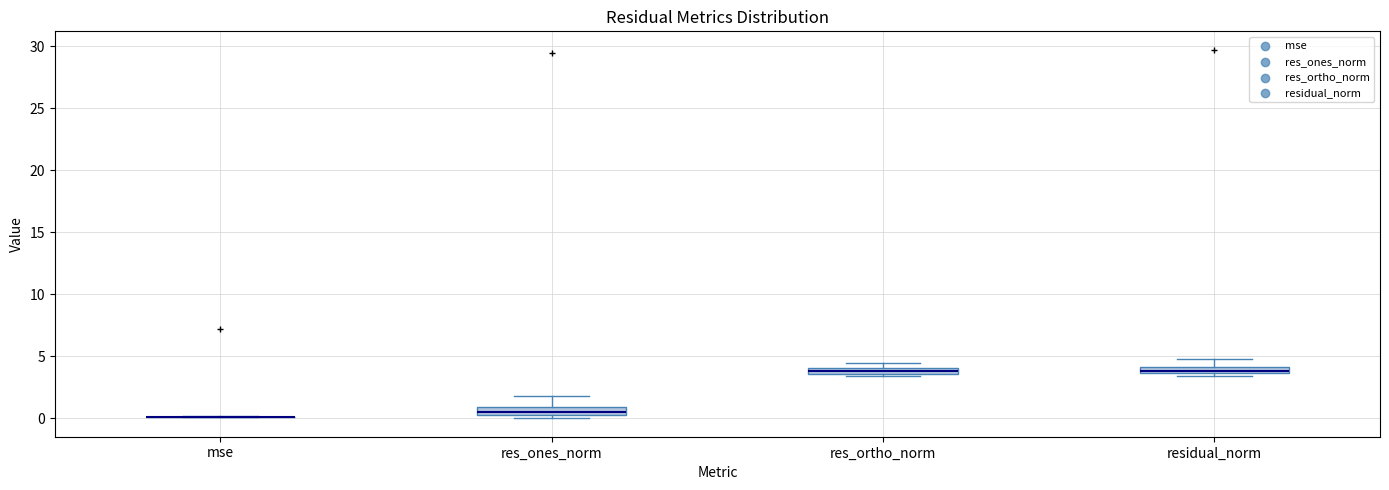

Where is the upper edge of the box for residual_norm on the y-axis? The values are not printed on the chart, so give them approximately, as read against the axis.

4.0